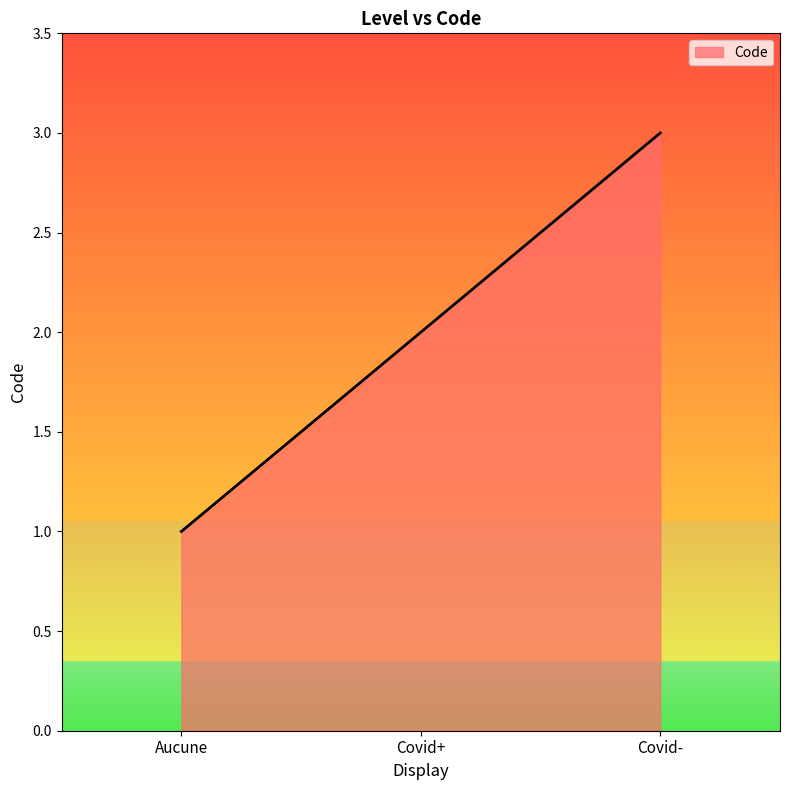

At which category does the chart reach its peak across all series?

Covid-